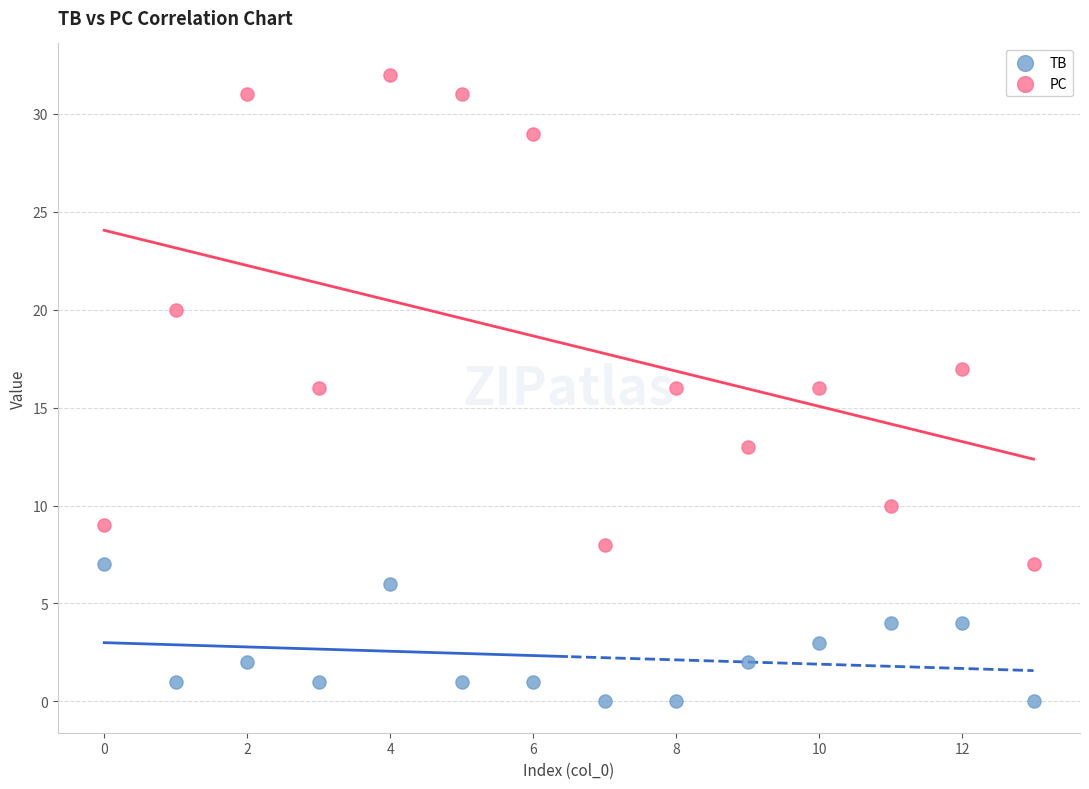

Which series contains the highest Y value?

PC